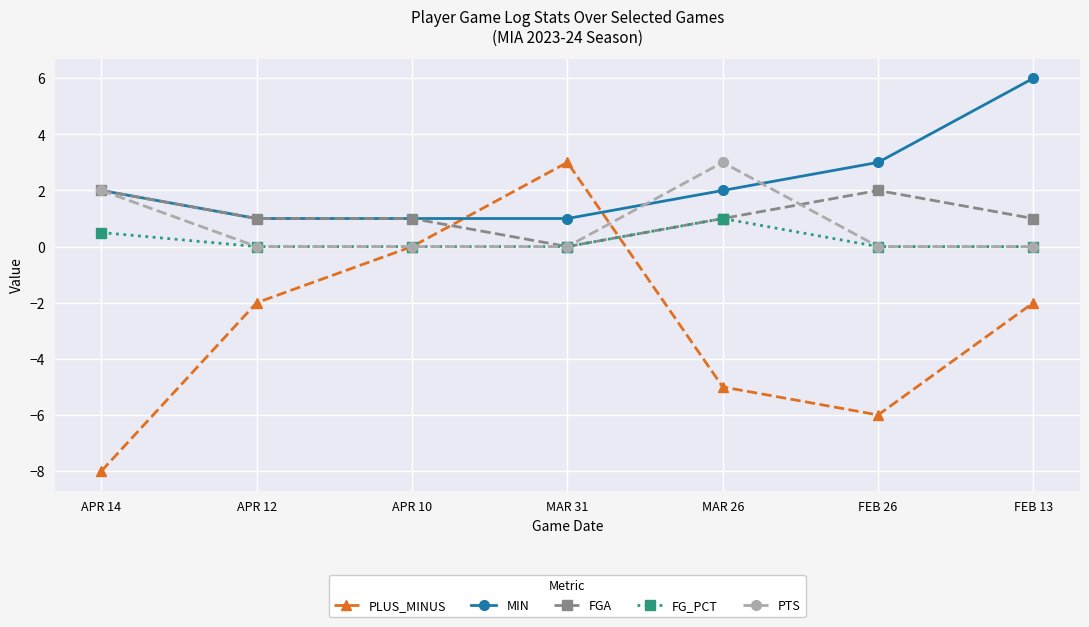

True or false: FG_PCT has more than 0 points higher than both neighbors.

True